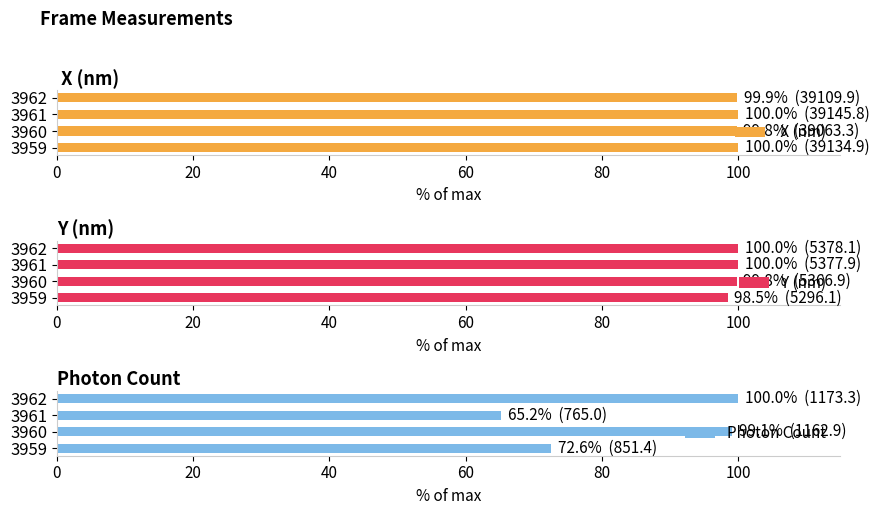

Reading left to right, what are all the values shown in this chart?

 X (nm): 100.0	99.8	100.0	99.9
Y (nm): 98.5	99.8	100.0	100.0
Photon Count: 72.6	99.1	65.2	100.0